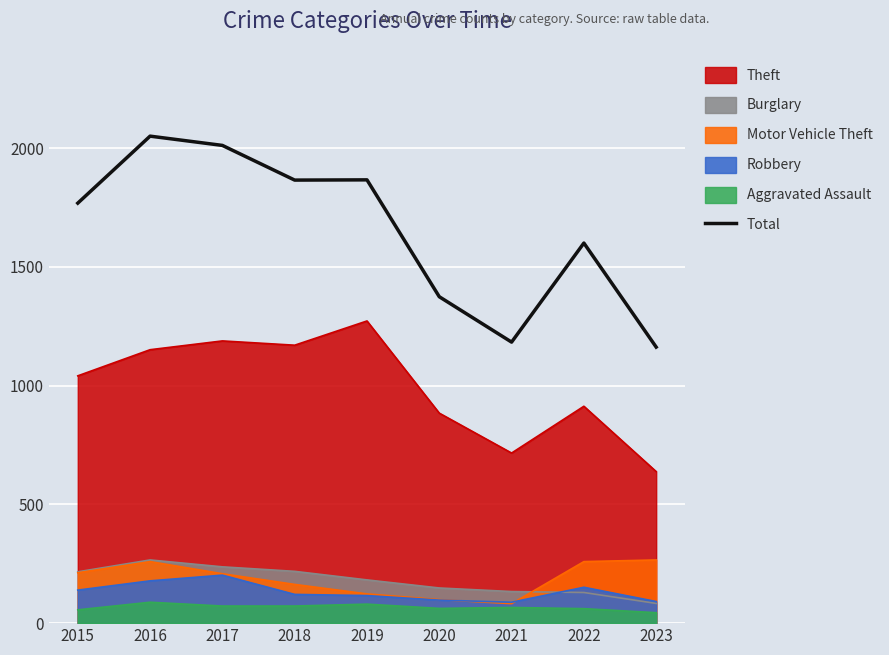

True or false: there are more than 2 points higher than both neighbors.

True